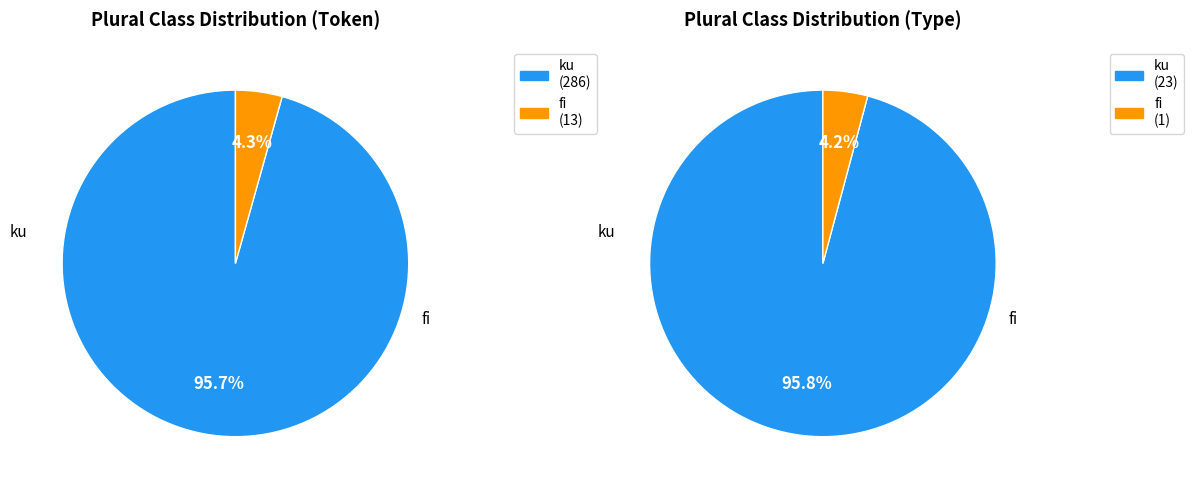

Which slice is the largest?

ku